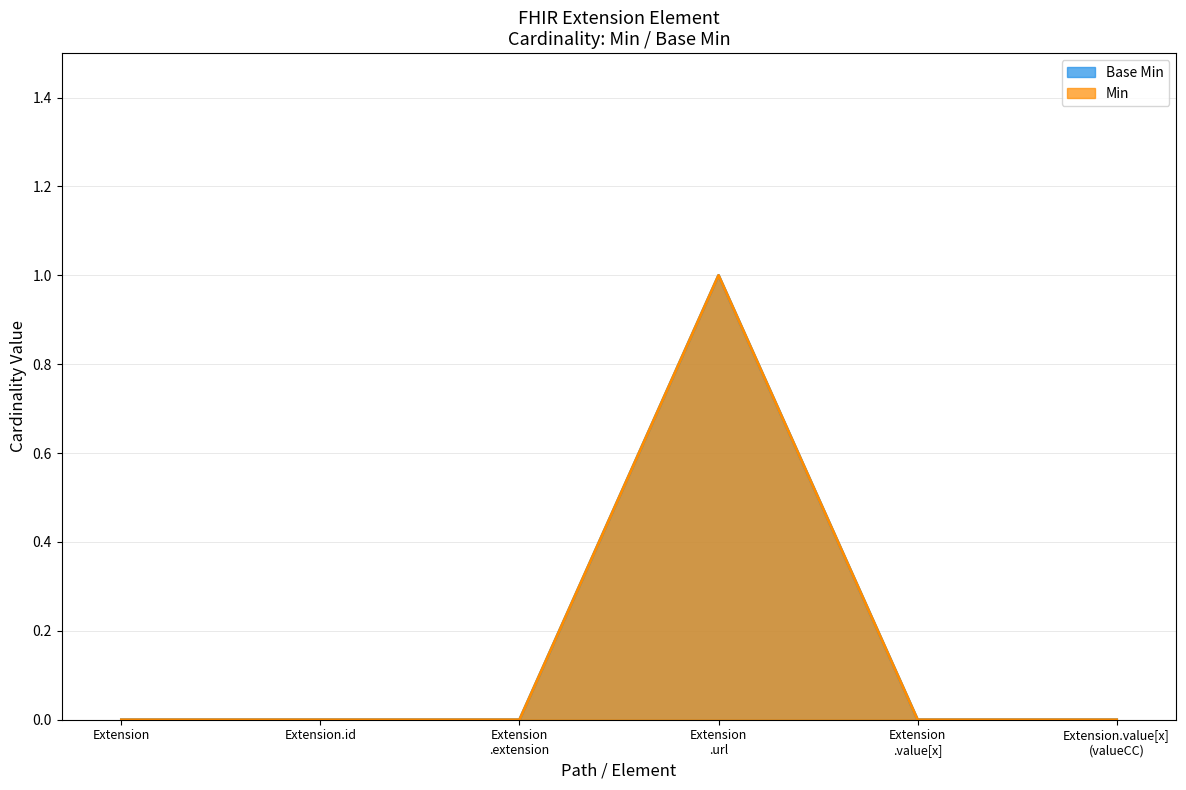

Does the chart display data point markers on the line(s)?

No